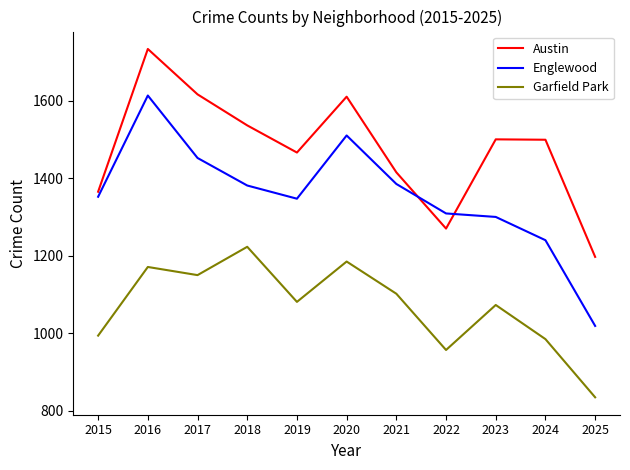

What is the difference between the Englewood values at 2022 and 2019?

38